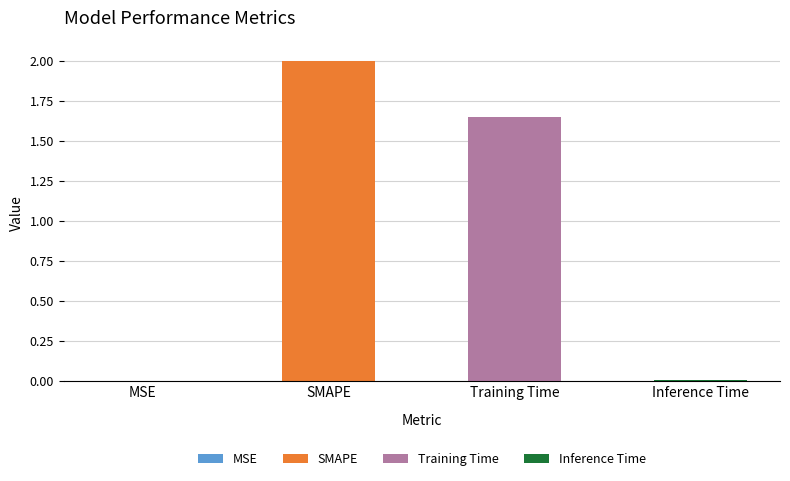

Is it true that the value at Training Time is 1.7?

True